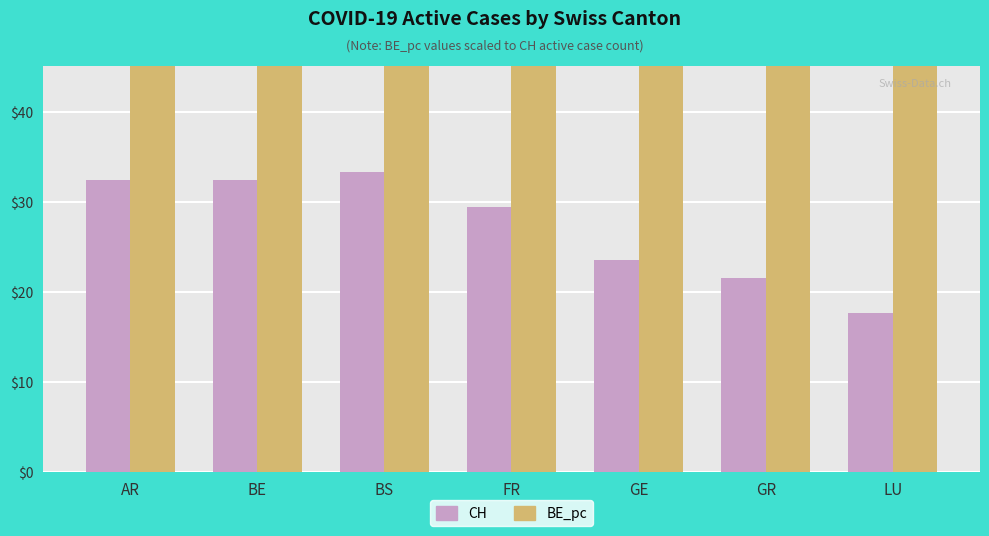

List the series in order of their overall mean, lowest first.

CH, BE_pc (scaled)